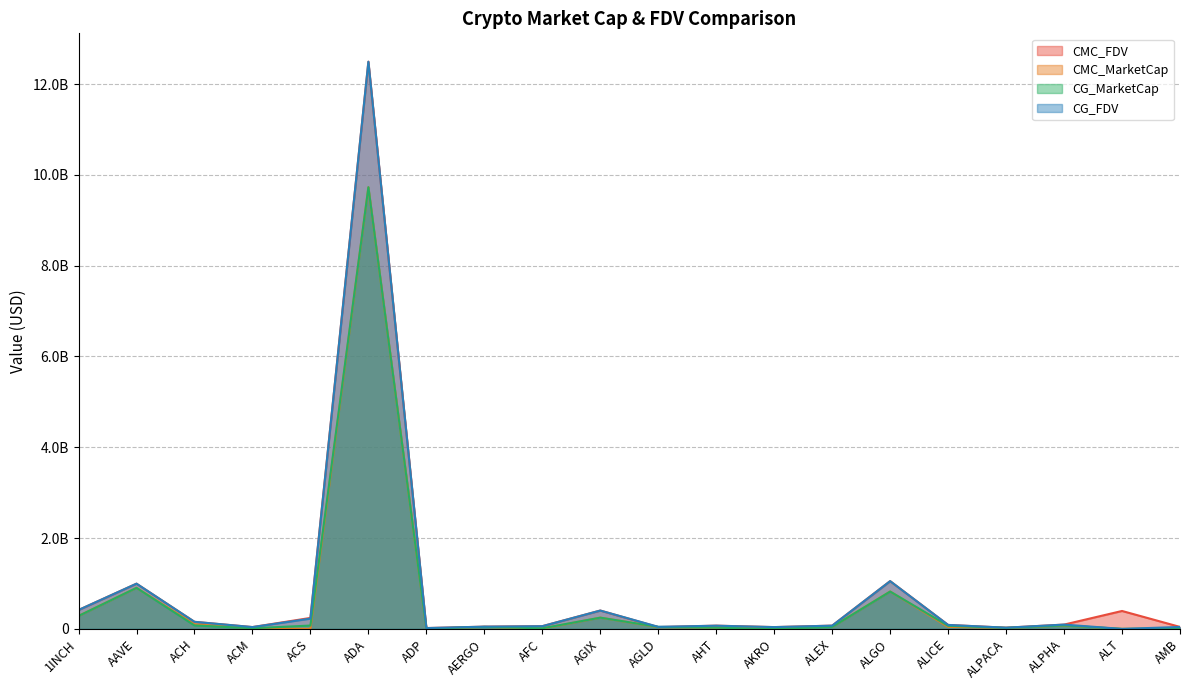

How many times do CMC_FDV and CG_FDV cross each other?

8